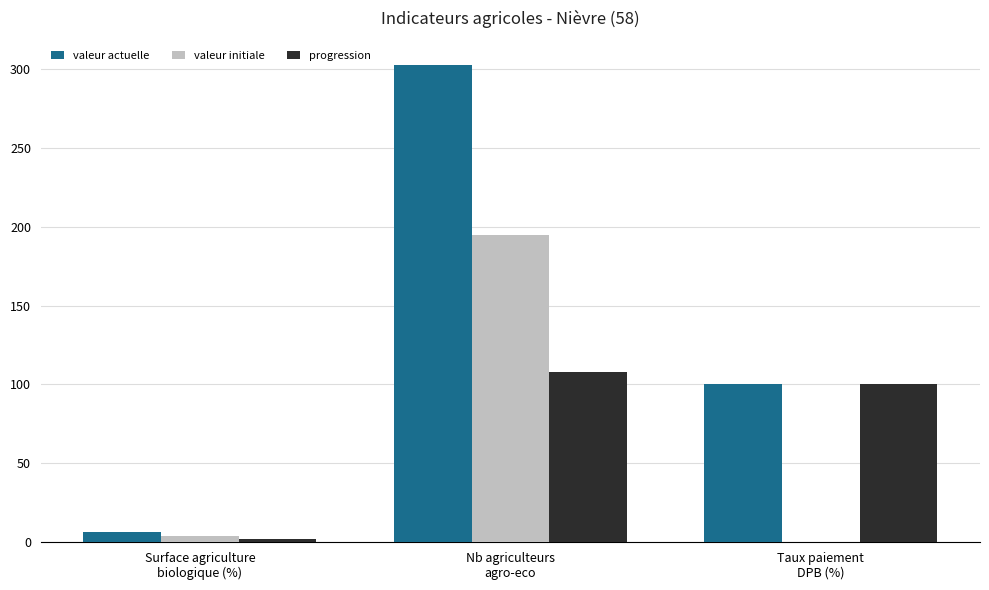

What is the greatest value displayed?

303.0